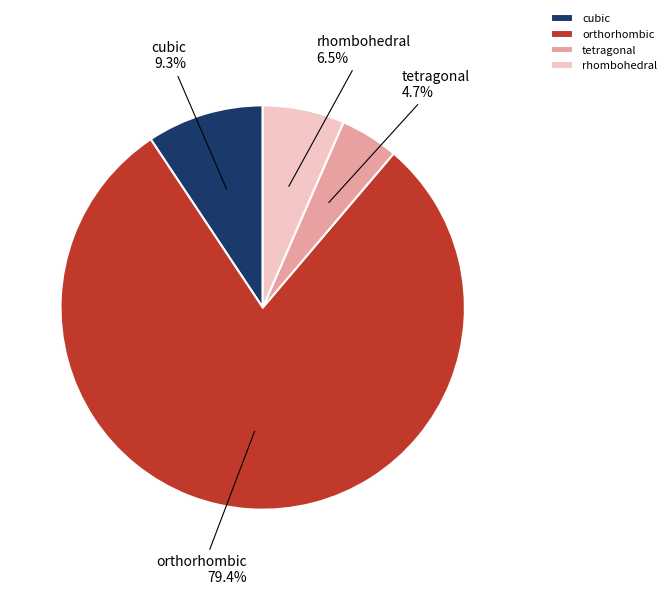

How much of the chart is everything except tetragonal?

95.3%